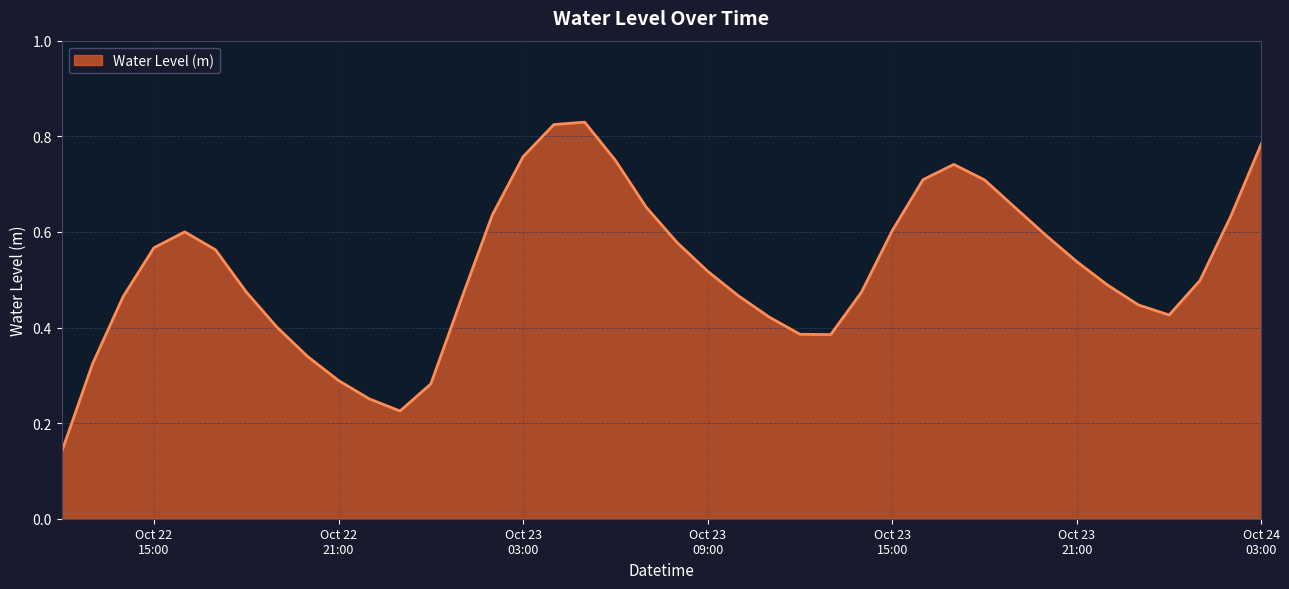

How many points are higher than both their immediate neighbors (excluding endpoints)?

3